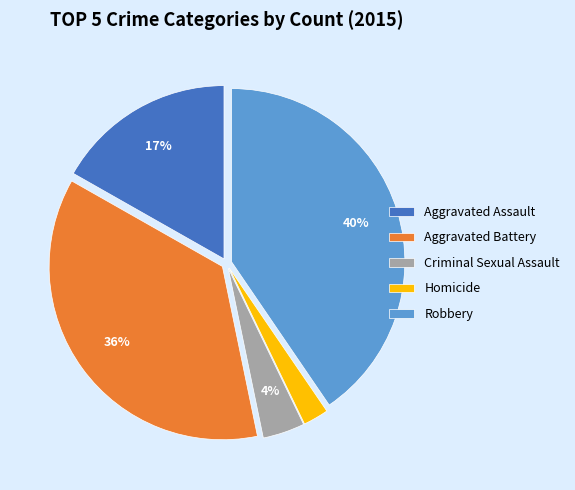

Which category has the biggest portion of the pie?

Robbery